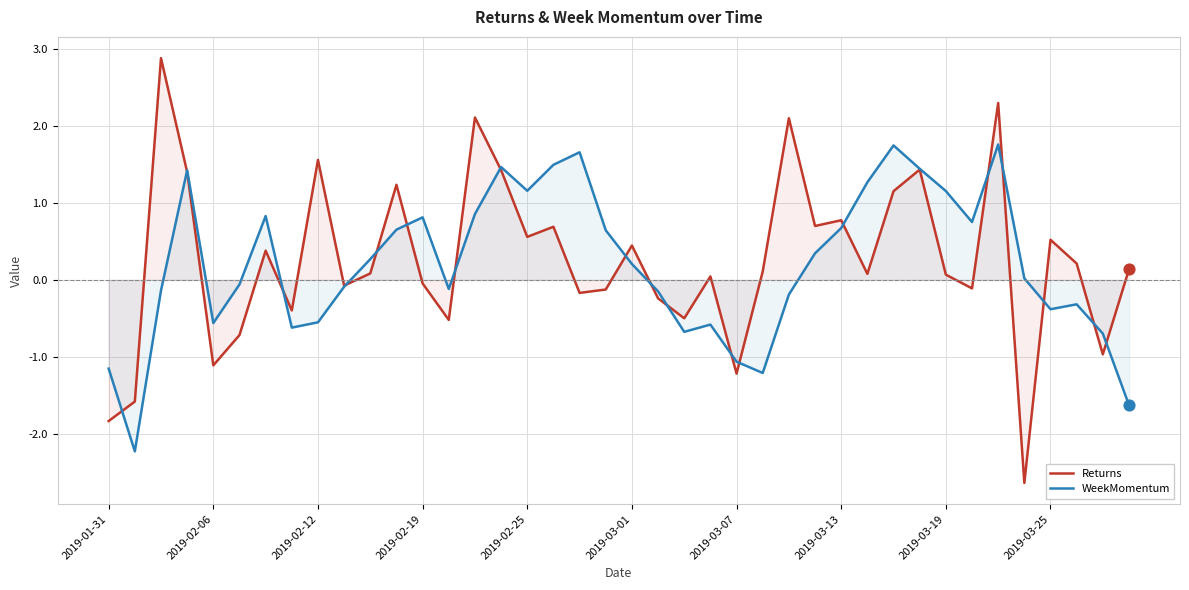

Is the value of WeekMomentum at 2019-03-01 greater than the value of Returns at 2019-02-06?

Yes